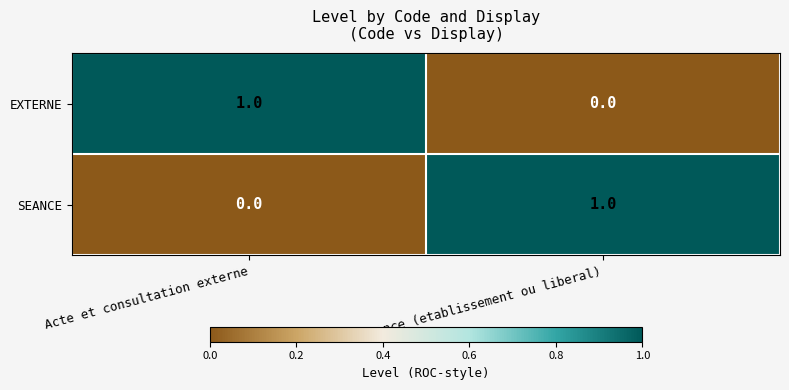

How many values in the SEANCE series are below 1?

1